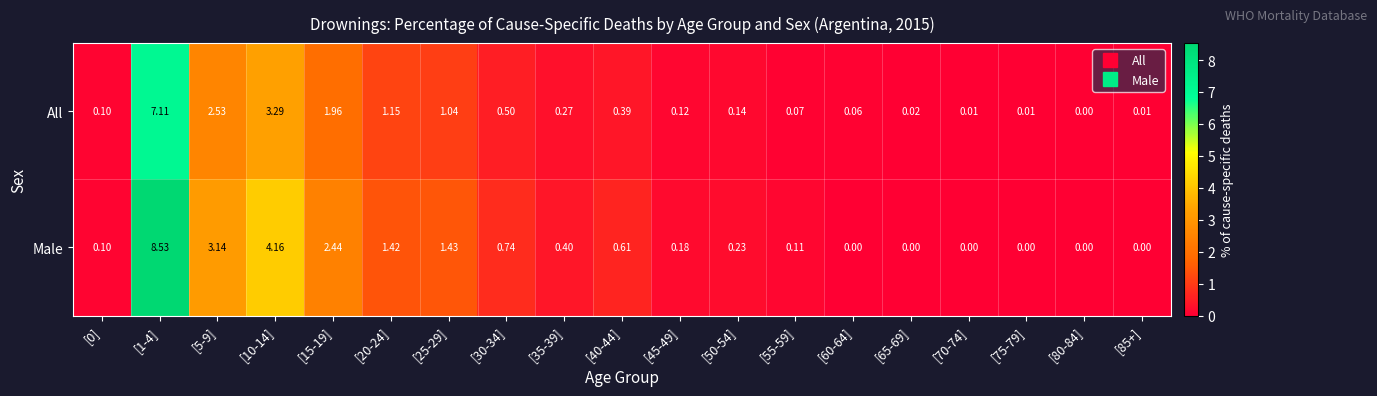

Which series has the widest spread of values?

Male